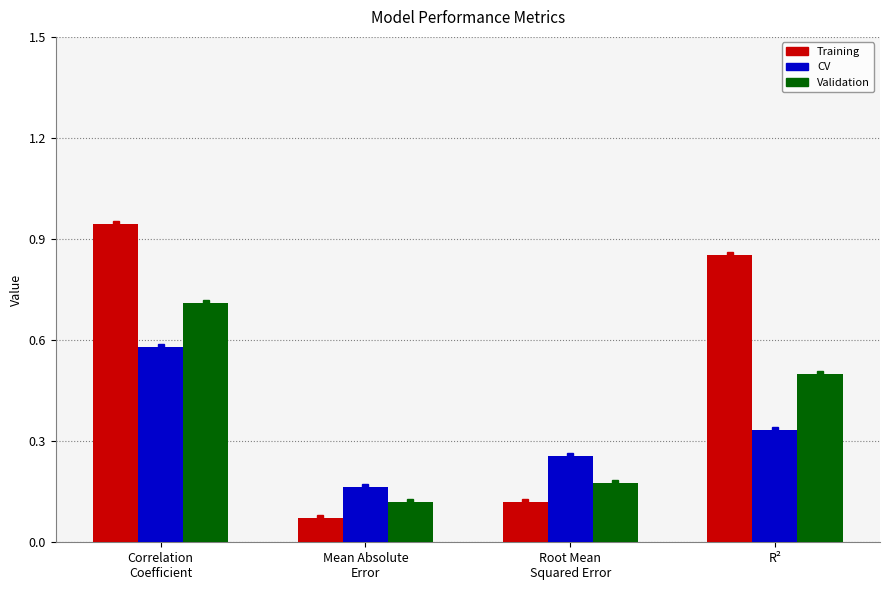

What is the sum of all Validation values?

1.5